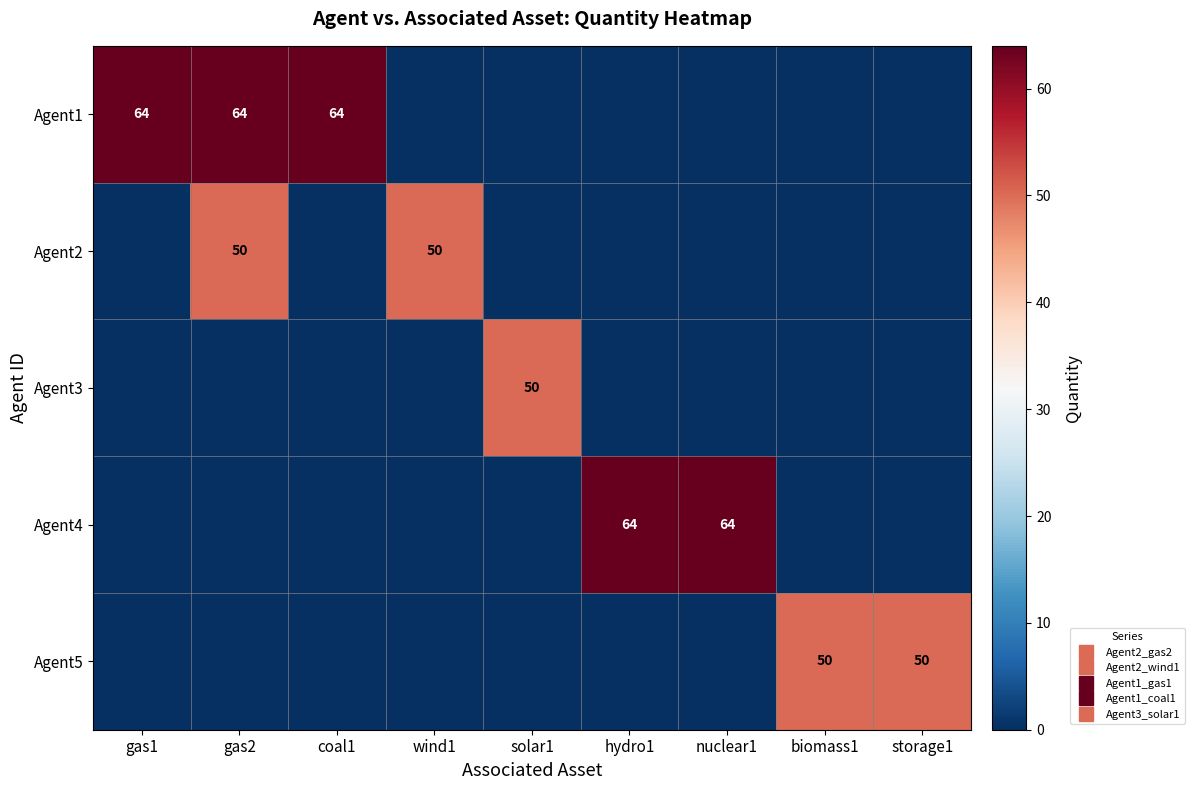

Rank the categories by Agent5 value from highest to lowest.

biomass1, storage1, gas1, gas2, coal1, wind1, solar1, hydro1, nuclear1